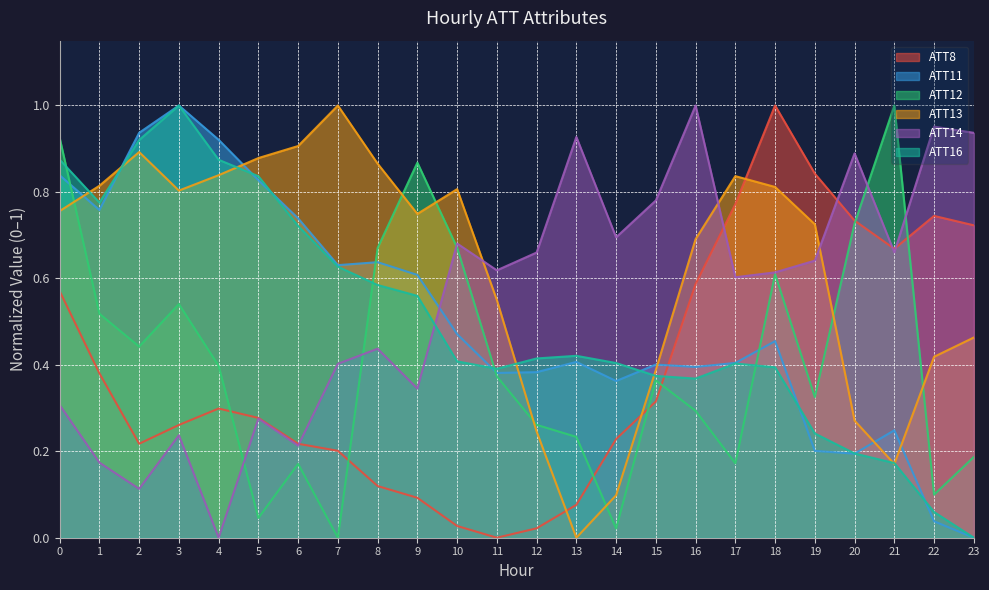

True or false: ATT11 and ATT8 intersect in this chart.

True